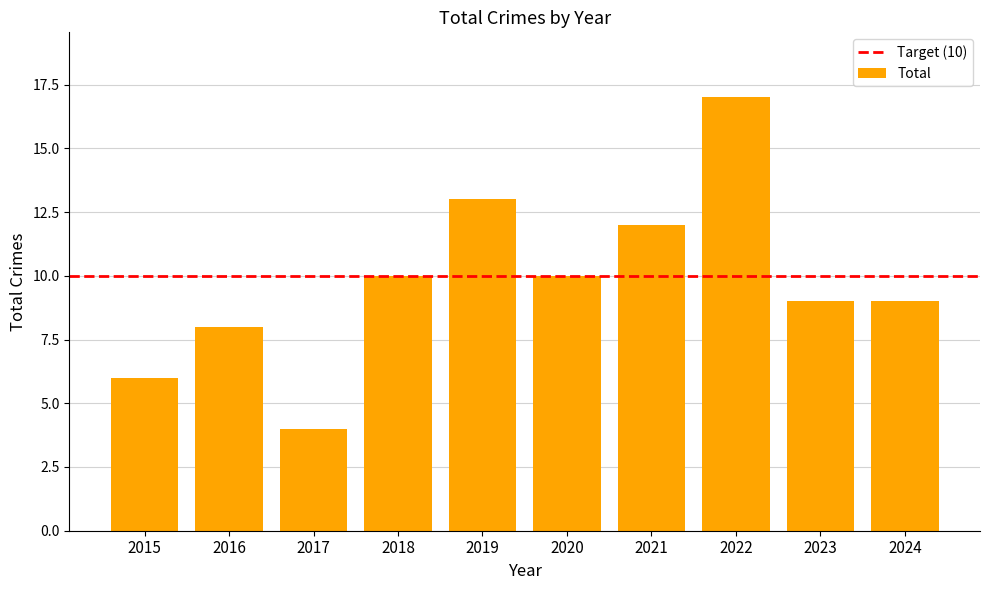

What value does the data have at 2019?

13